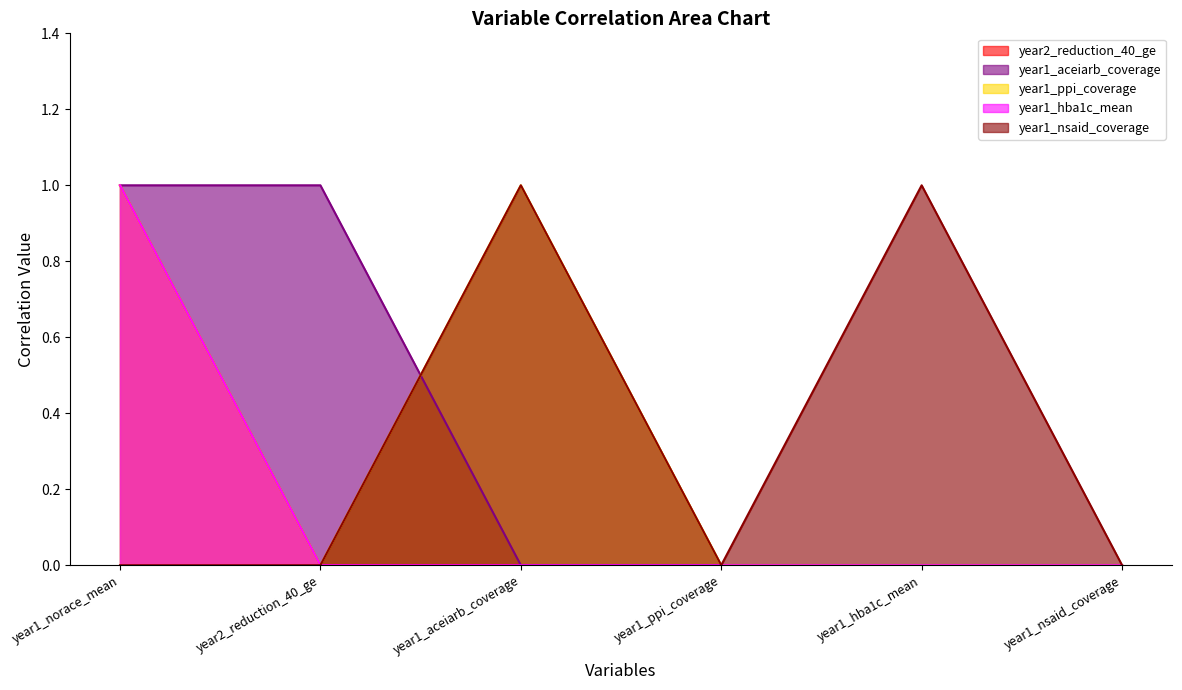

The value of year2_reduction_40_ge at year1_hba1c_mean is -1. True or false?

False